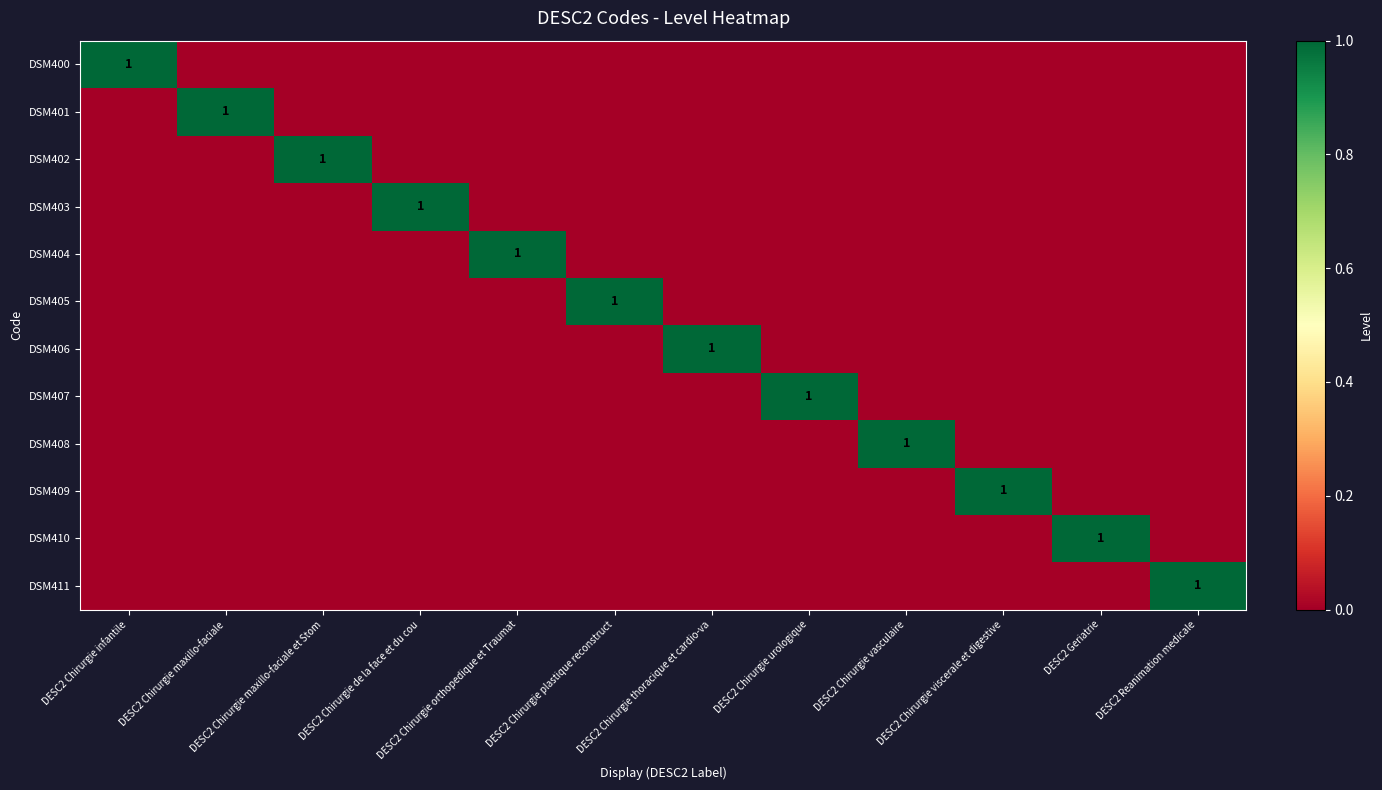

At DESC2 Reanimation medicale, list the series in order from smallest to largest.

DSM400, DSM401, DSM402, DSM403, DSM404, DSM405, DSM406, DSM407, DSM408, DSM409, DSM410, DSM411